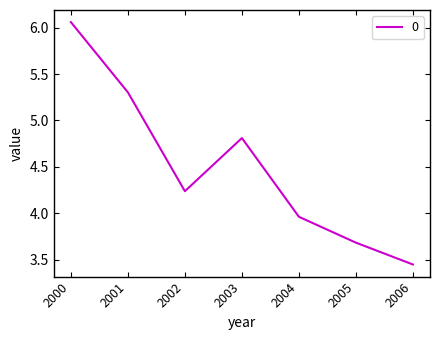

Where does the data first go above 4?

2000